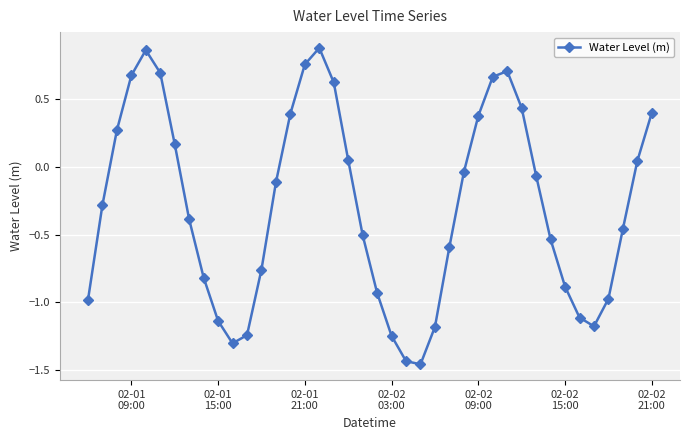

How many interior local valleys (lower than both neighbors) does the data have?

3